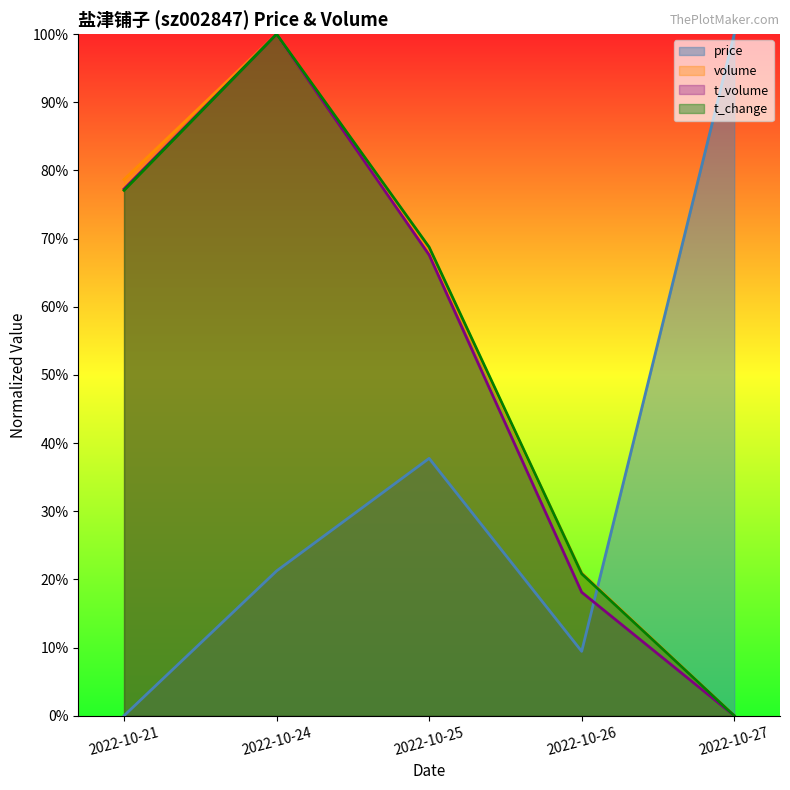

What are all the series names shown in the legend?

price, volume, t_volume, t_change